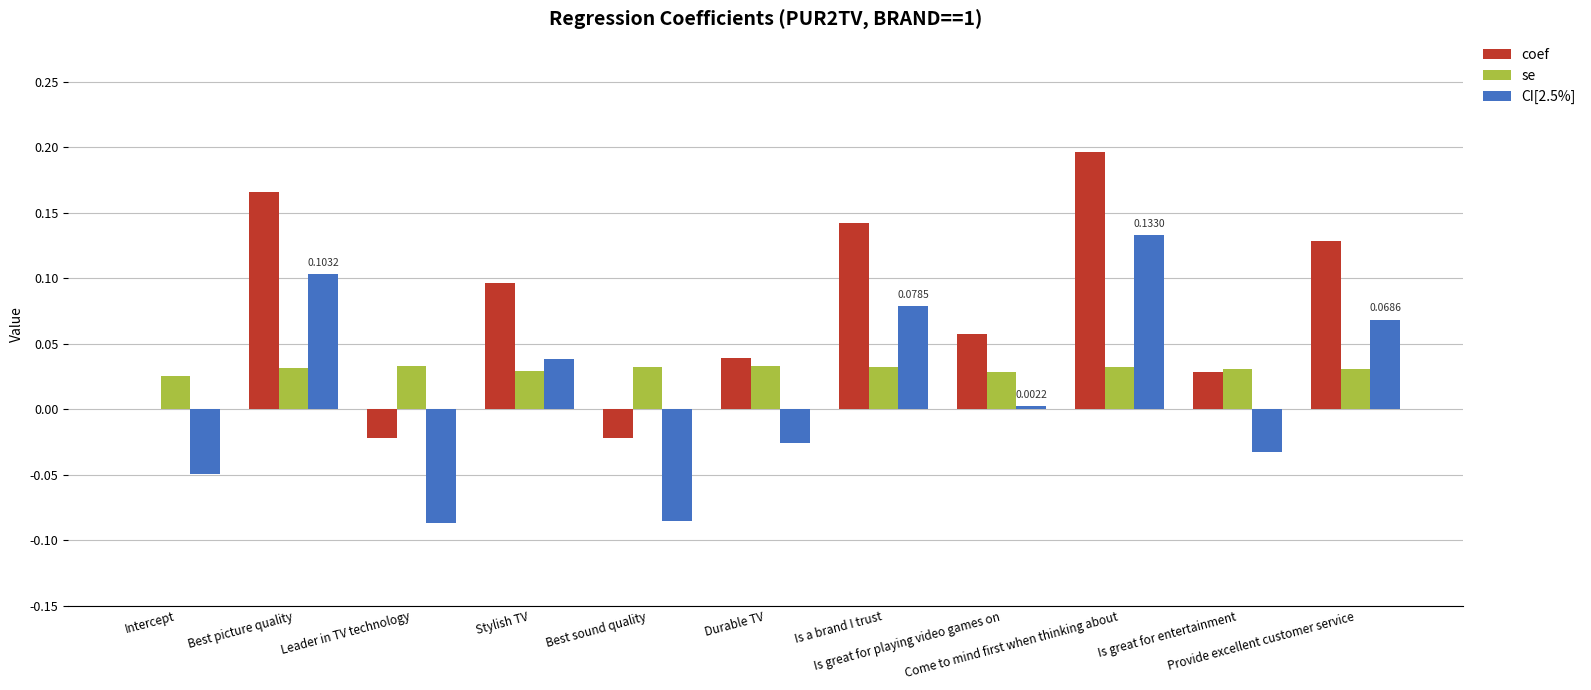

How many distinct data groups are displayed?

3